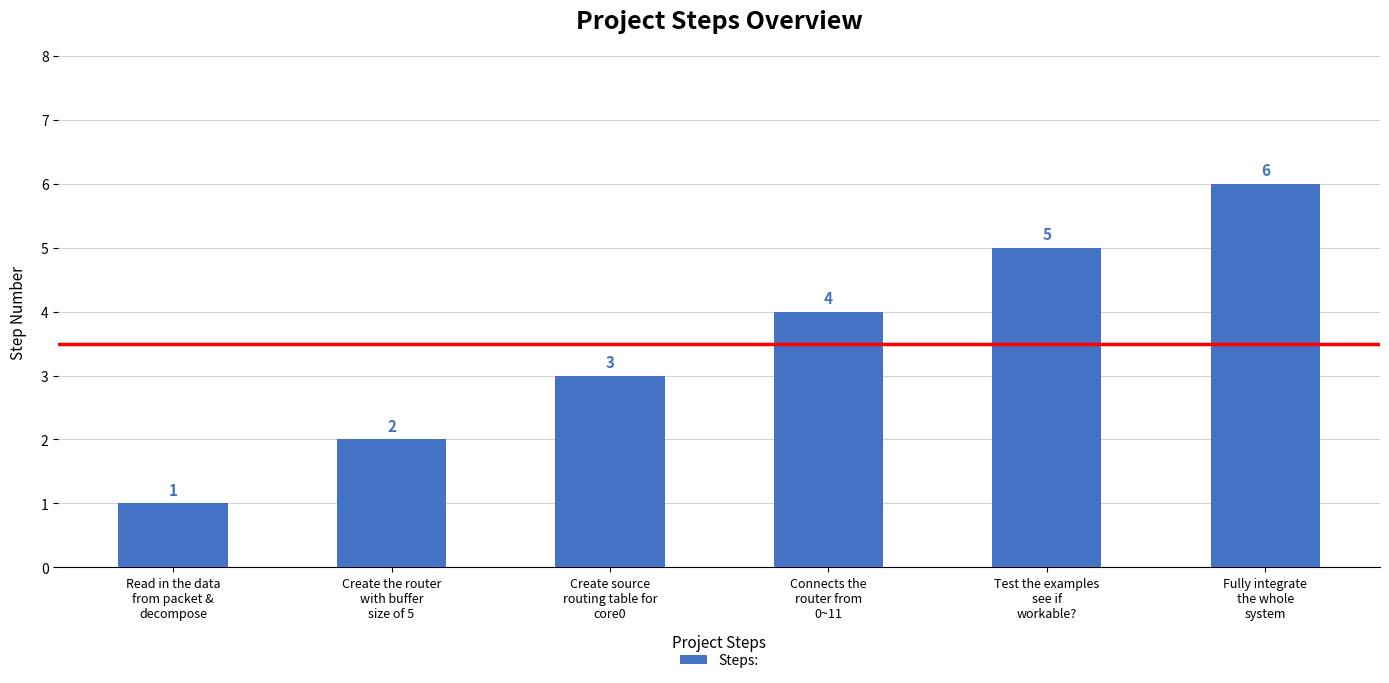

Does the chart contain any negative values?

No